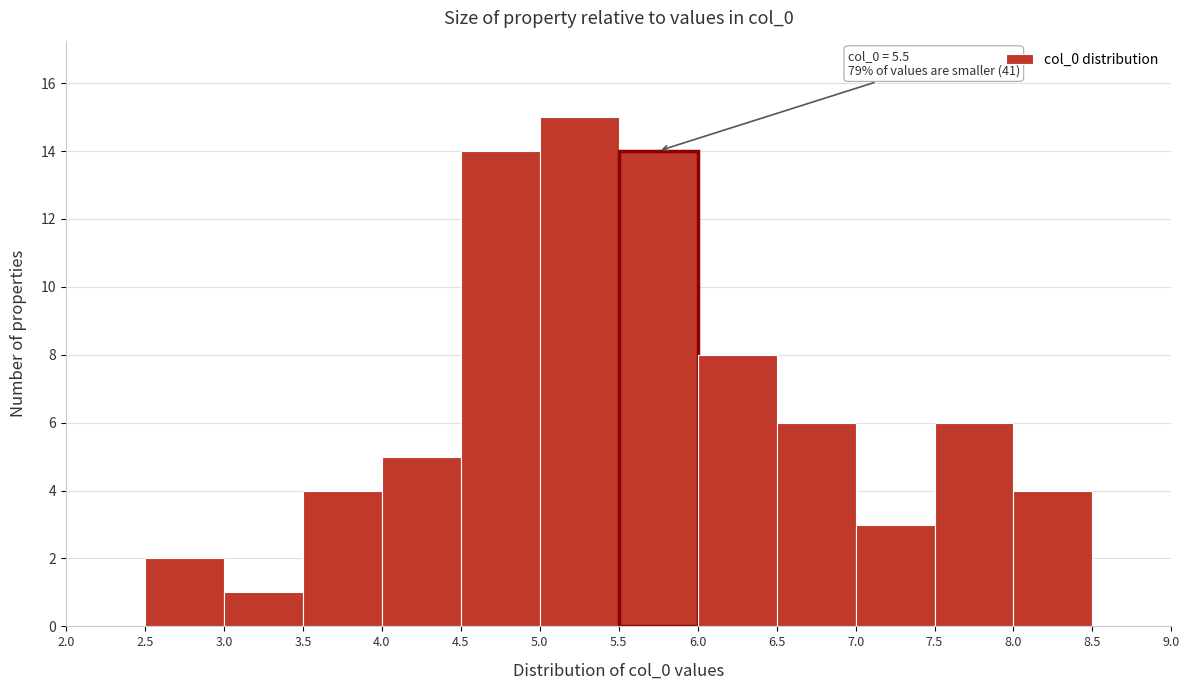

Which range on the x-axis has the tallest bar?

5.0 to 5.5